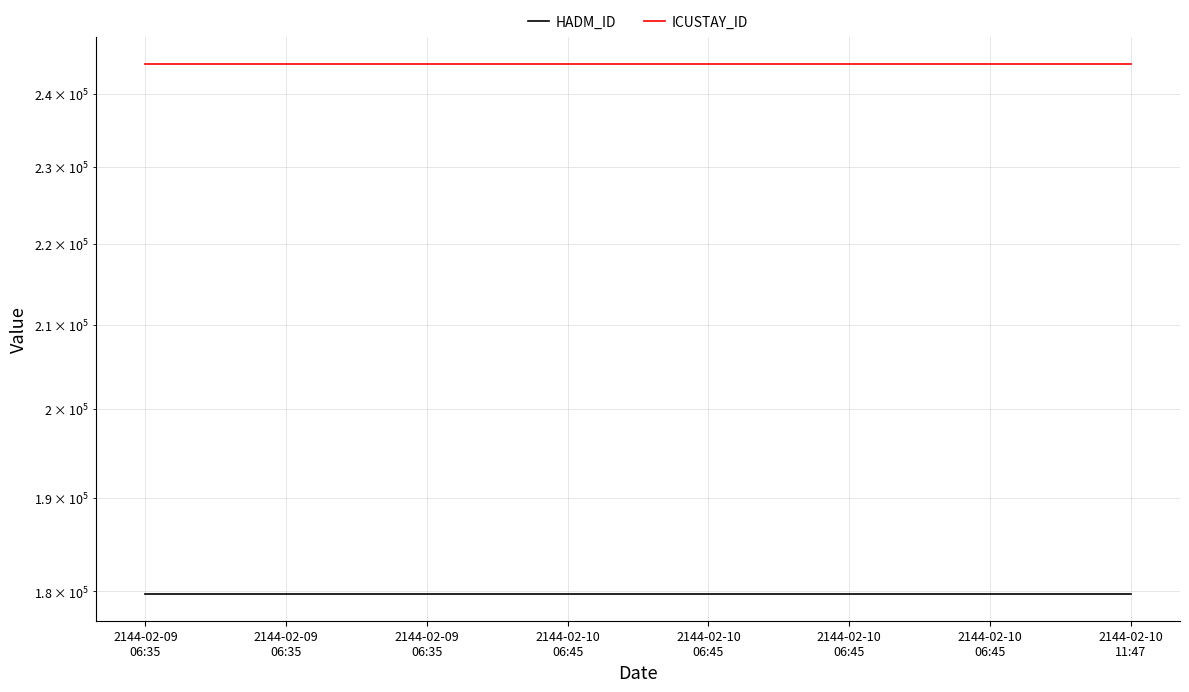

What is the value of the ICUSTAY_ID point at the 1st from the left?

244143.0